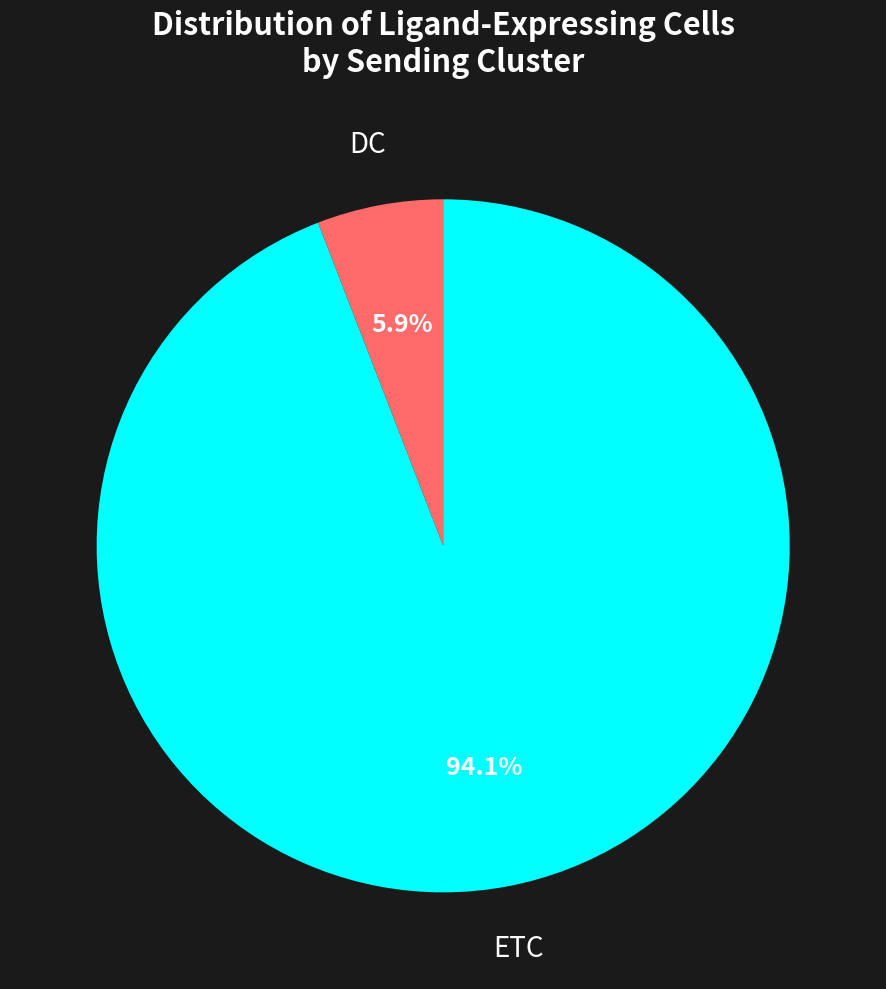

Does ETC represent more than half of the total?

Yes